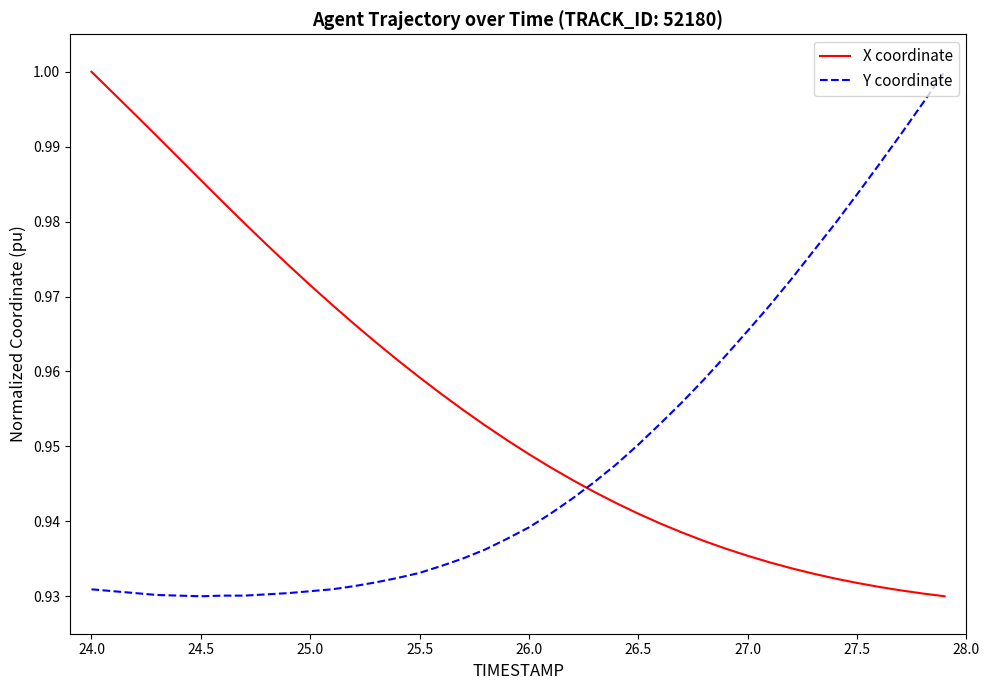

True or false: X coordinate and Y coordinate intersect in this chart.

True